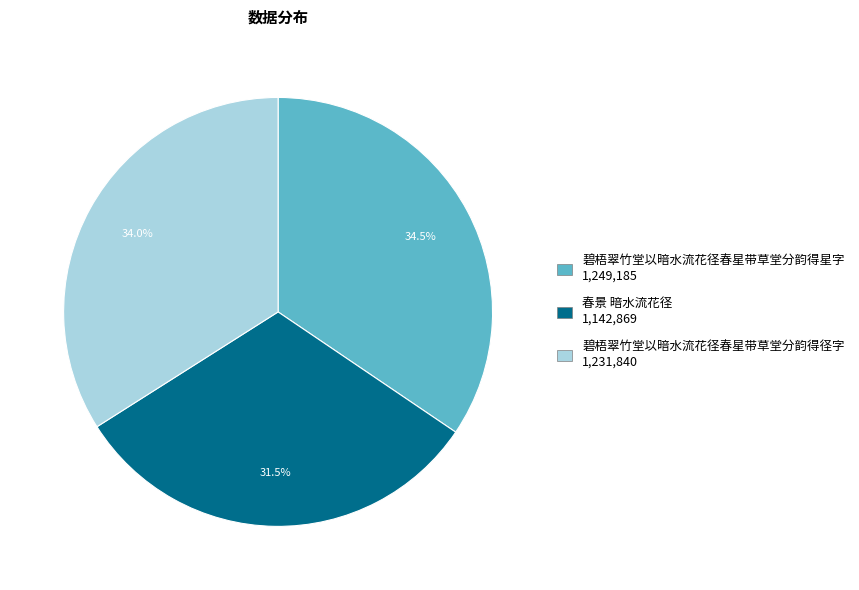

How much of the chart is everything except 春景 暗水流花径?

68.5%